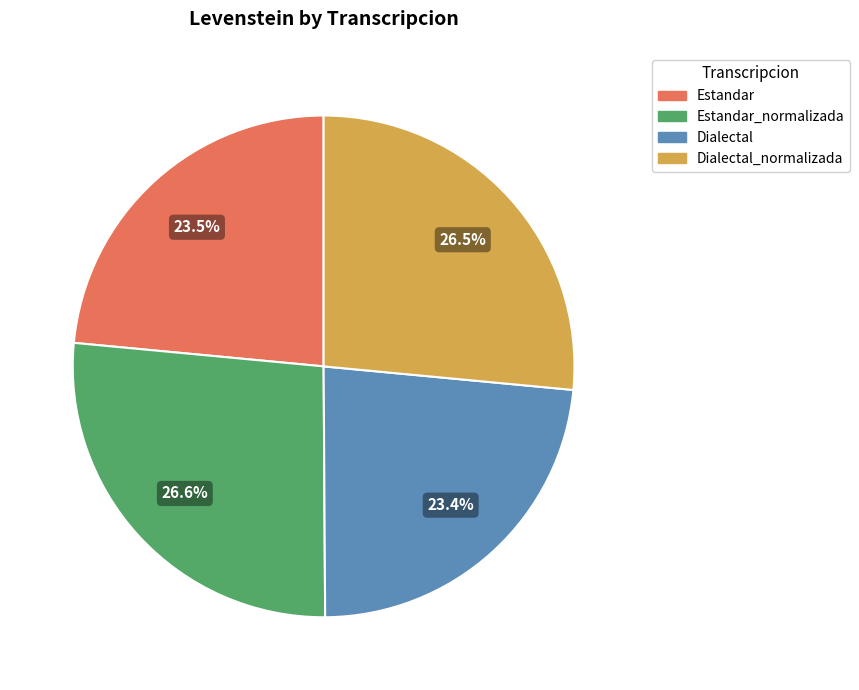

Does any single category account for the majority?

No